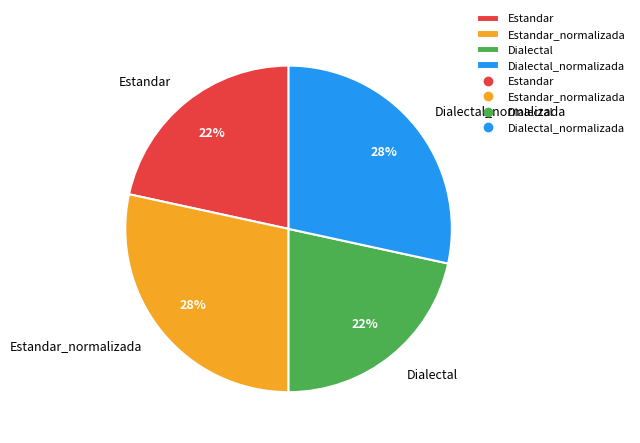

Which has a higher value, Dialectal_normalizada or Dialectal?

Dialectal_normalizada